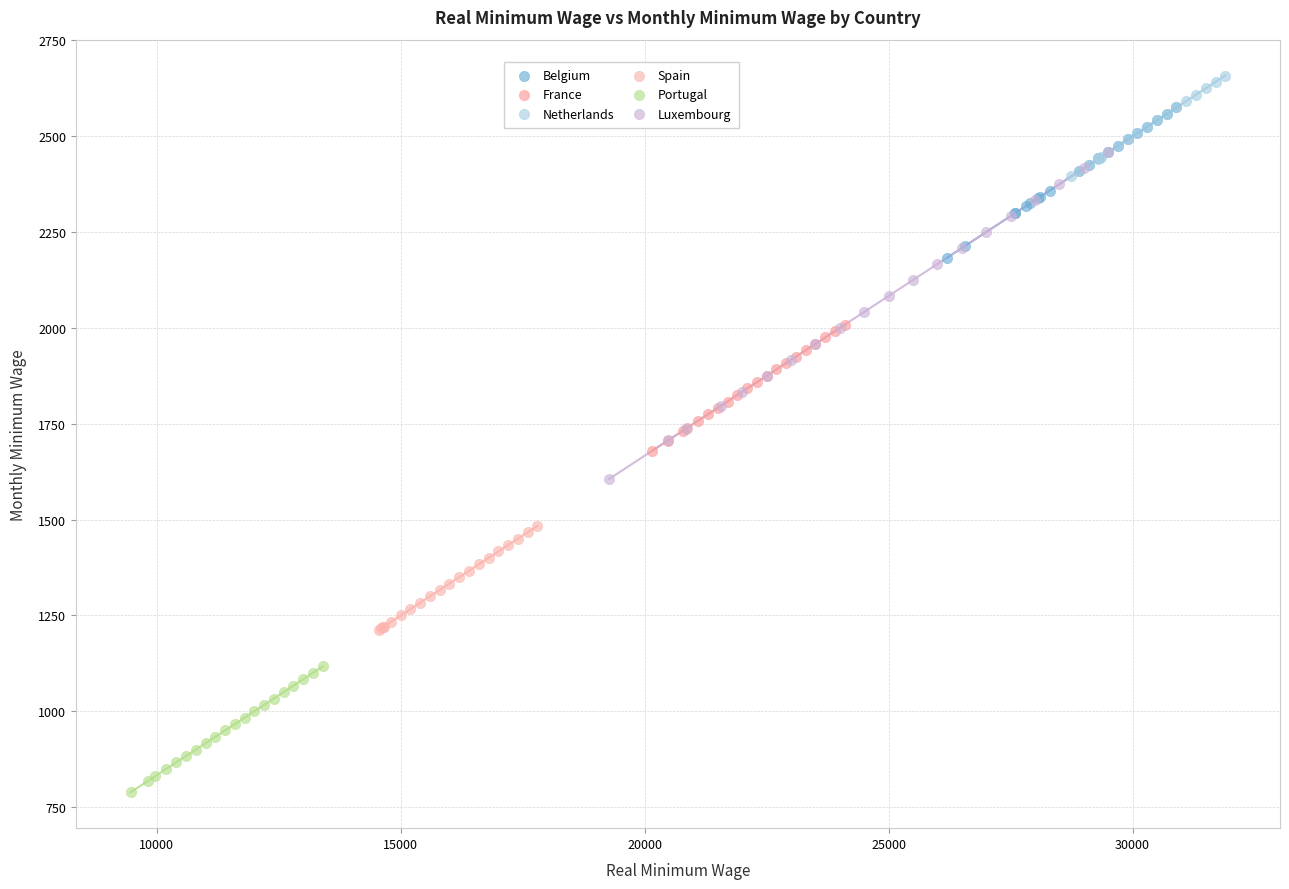

Which series contains the highest Y value?

Netherlands